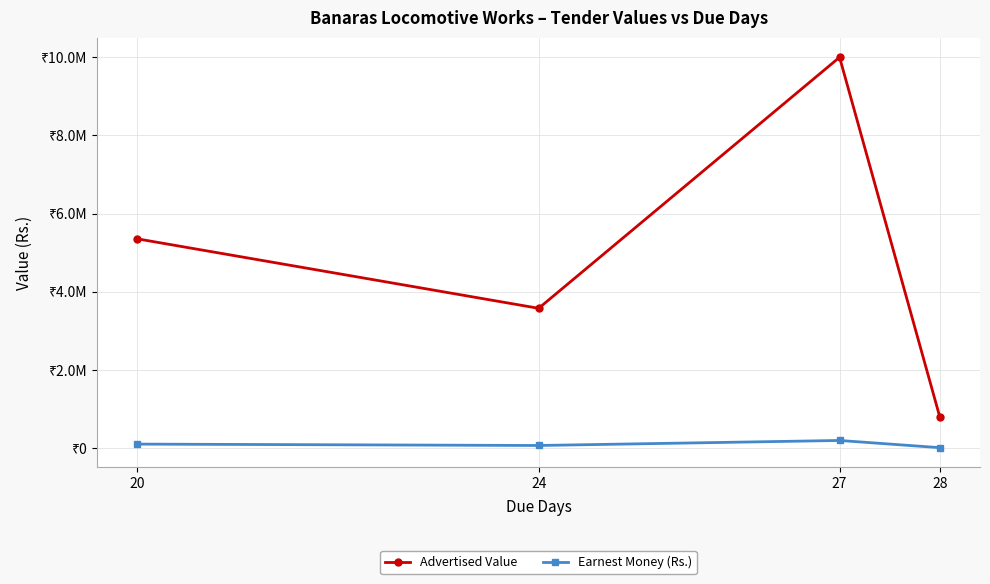

List the series in order of their peak value, lowest first.

Earnest Money (Rs.), Advertised Value